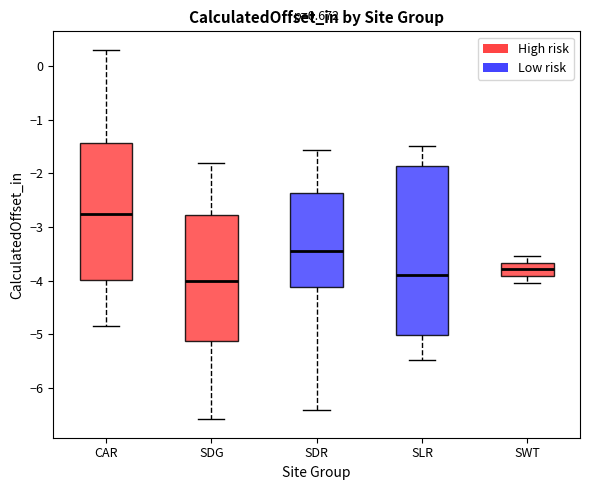

Which box is the tallest, from its lower edge to its upper edge?

SLR